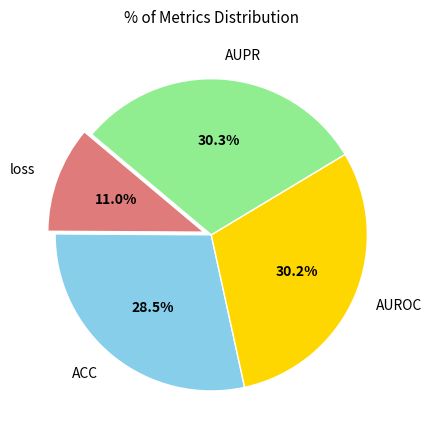

How much of the chart is everything except ACC?

71.5%